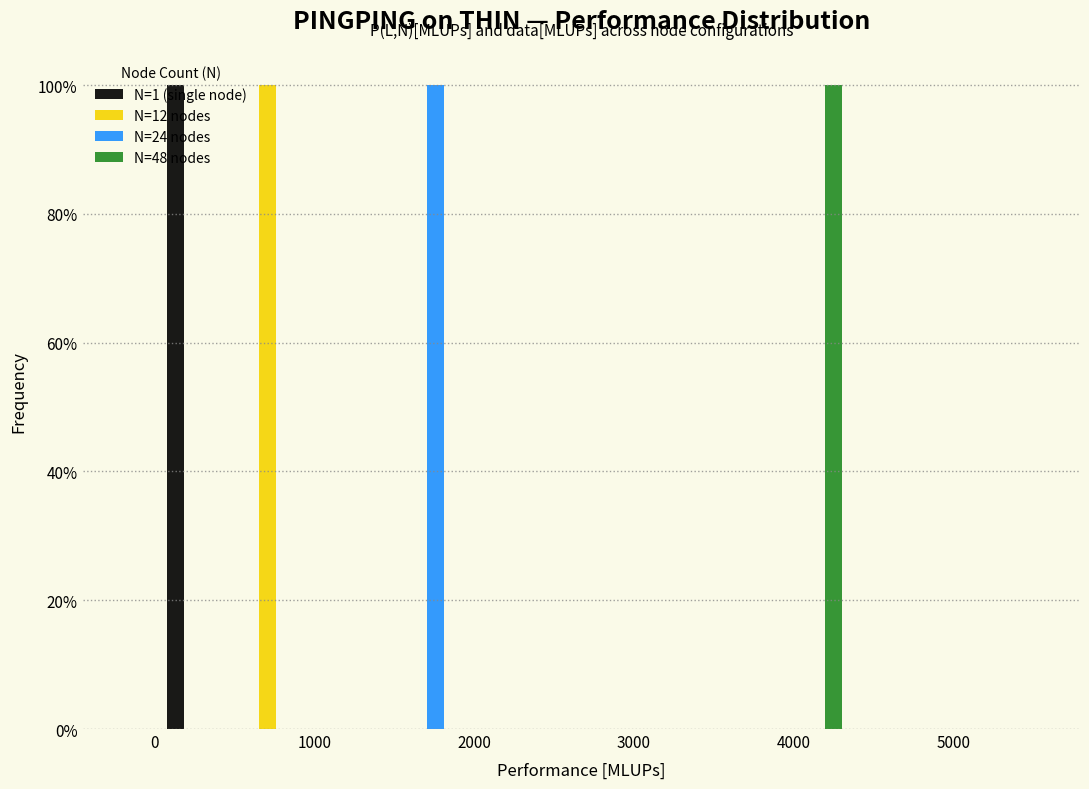

In the N=12 nodes series, which range on the x-axis has the tallest bar?

500 to 1000